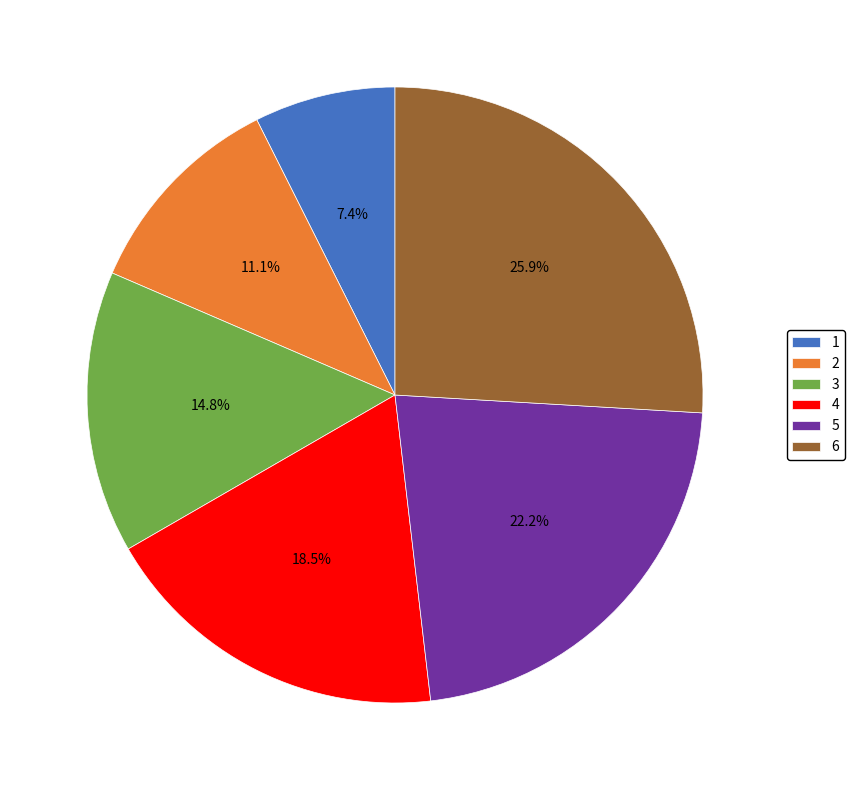

Which slice is the smallest?

1